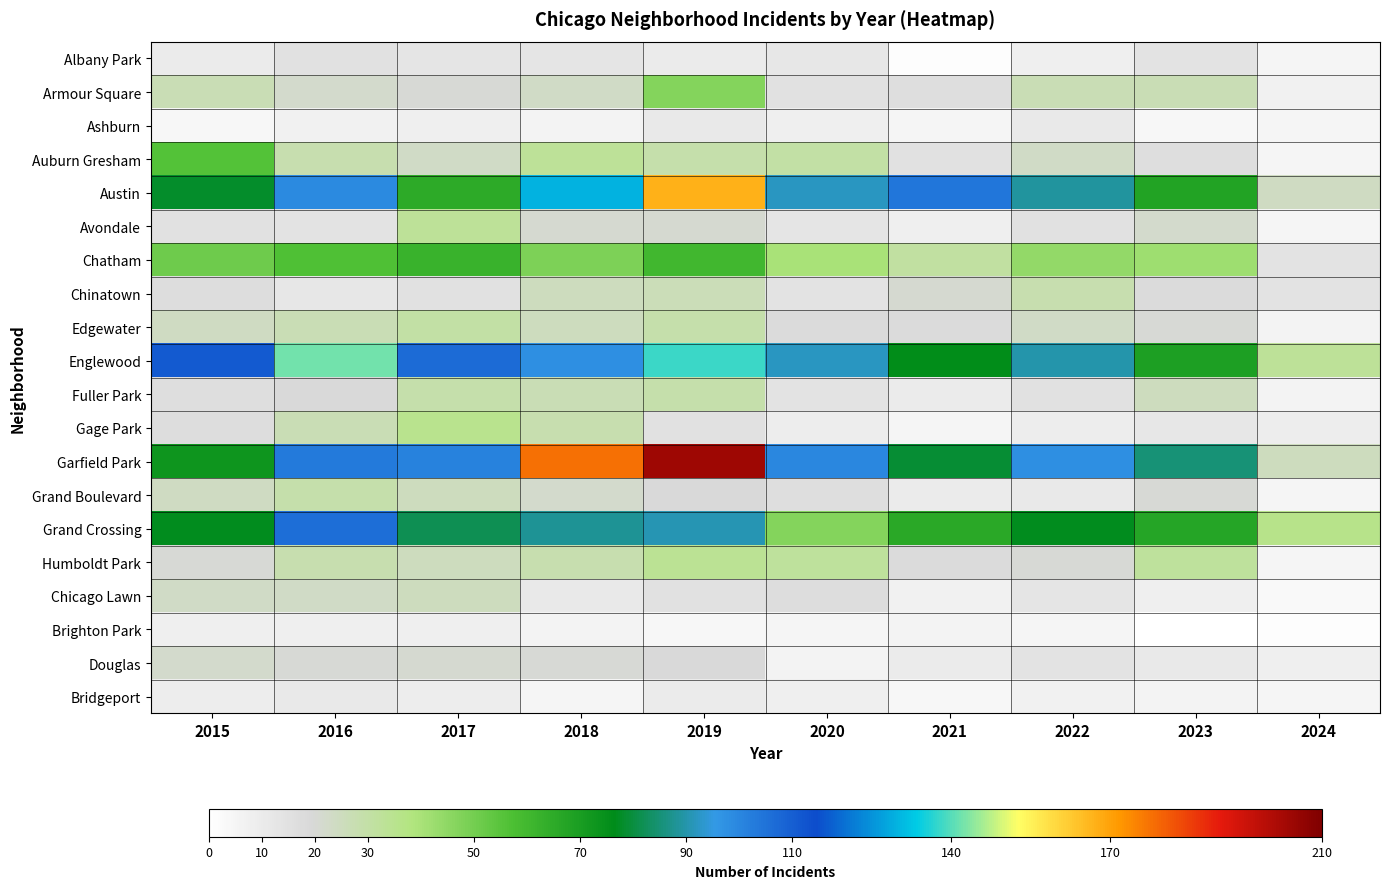

At which category does the chart reach its minimum across all series?

2023